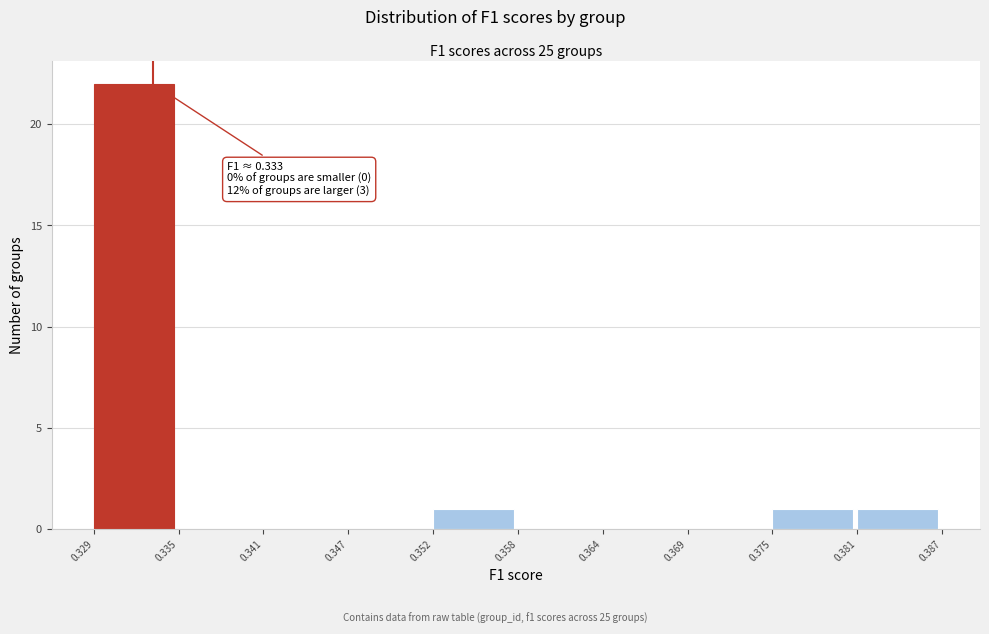

Over which range of the x-axis is the bar tallest?

0.329 to 0.335